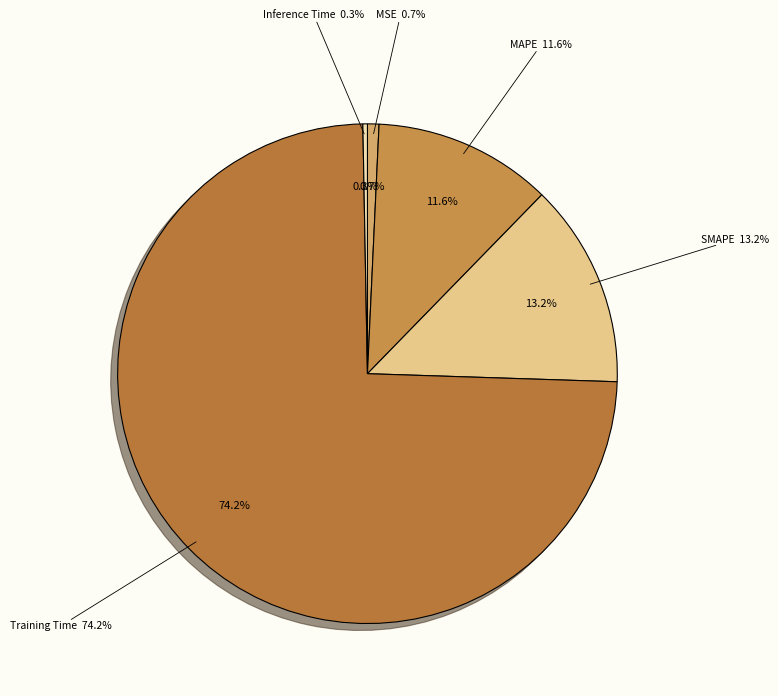

Is it true that Training Time is 88% of the pie?

False